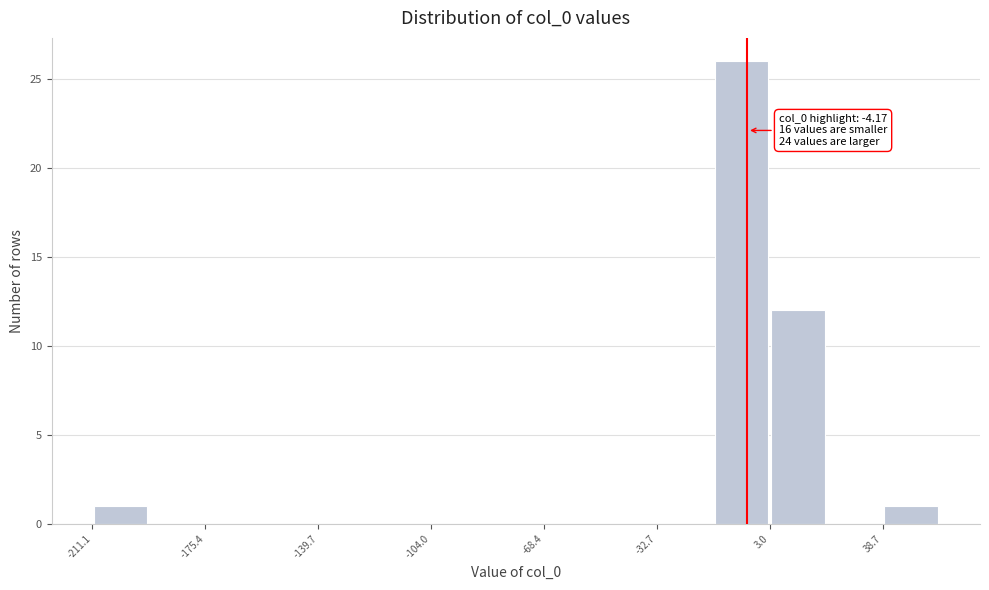

Around what value on the x-axis is the tallest bar? Give the approximate position of its centre, as read against the axis.

-5